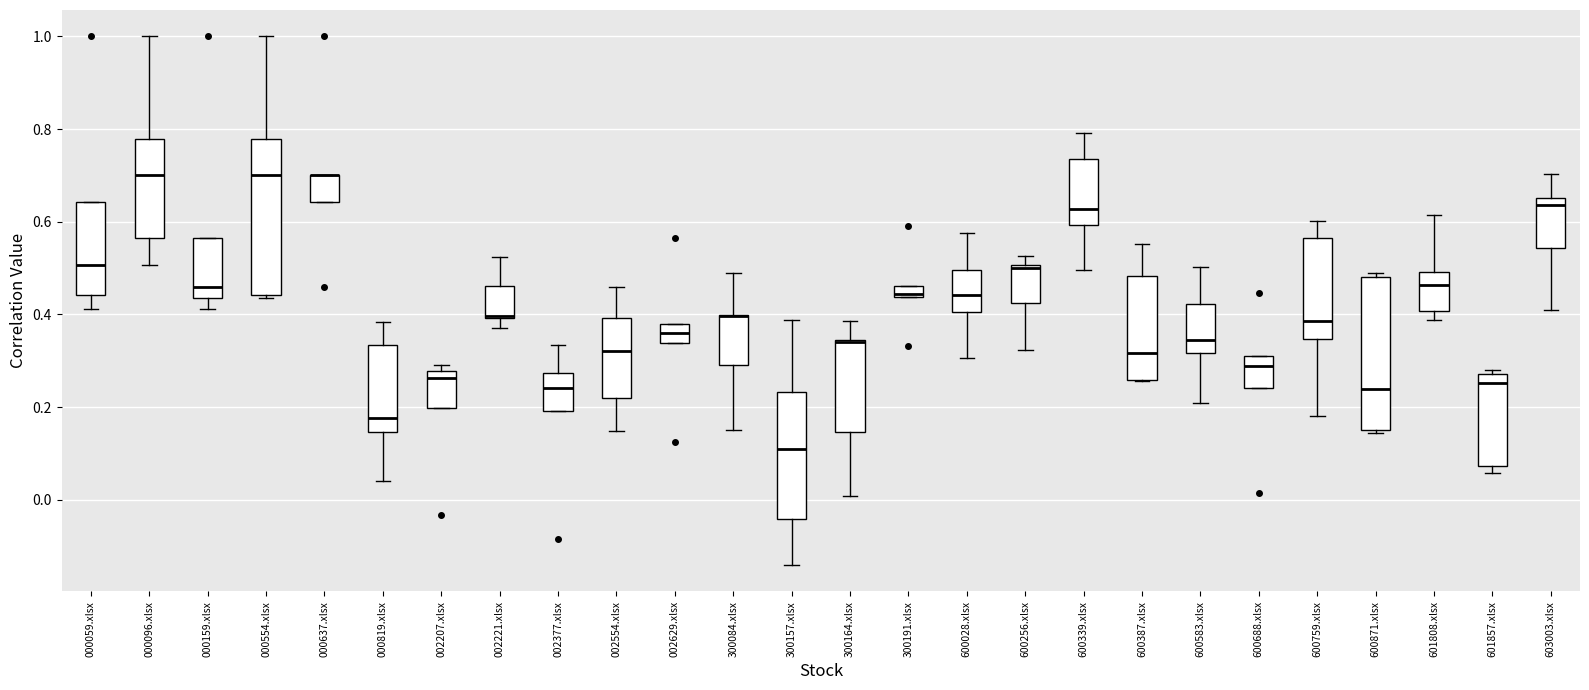

Where is the upper edge of the box for 002207.xlsx on the y-axis? The values are not printed on the chart, so give them approximately, as read against the axis.

0.28